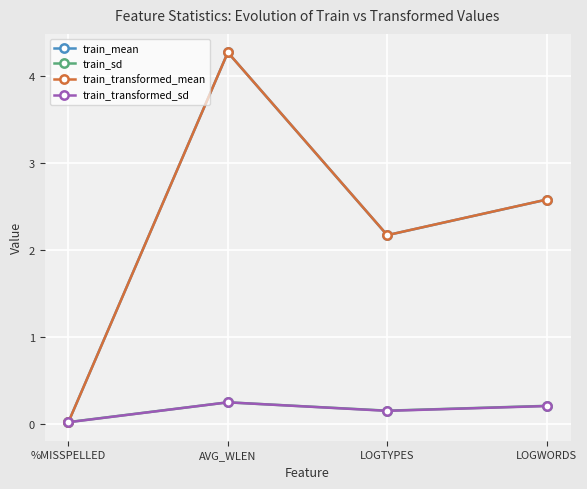

True or false: train_mean has a value of 3.4 at LOGWORDS.

False